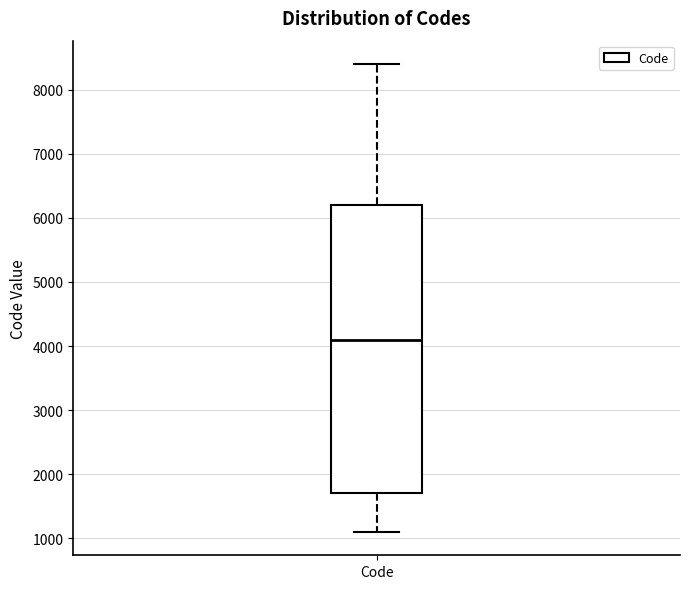

Read this box plot against the y-axis: the position of the median line, the range covered by the box, and the ends of both whiskers. The values are not printed on the chart, so give them approximately, as read against the axis.

median 4100, box 1700 to 6200, whiskers 1100 to 8400